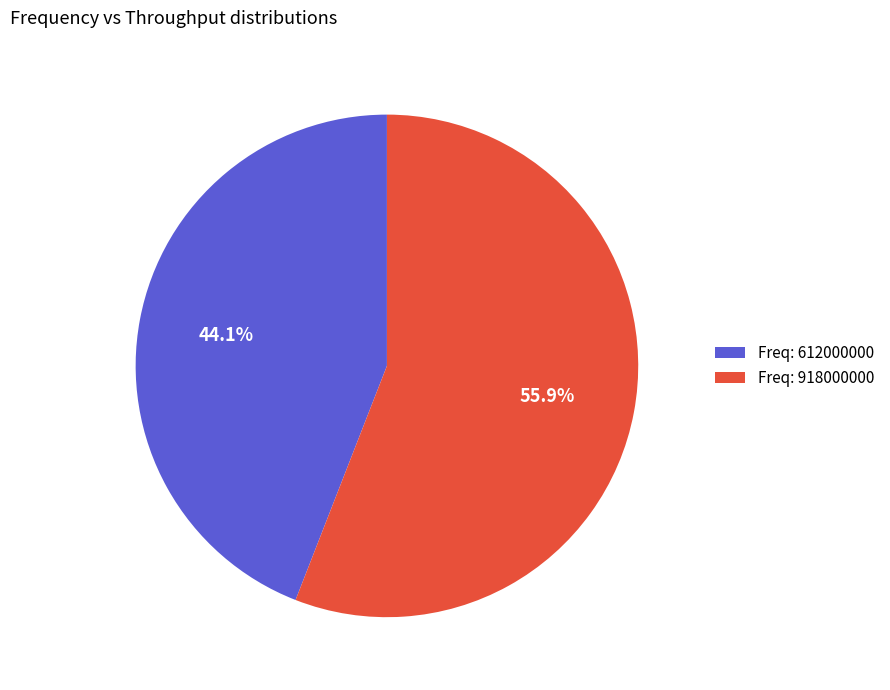

Approximately how many times larger is the value at Freq: 918000000 compared to Freq: 612000000?

1.3